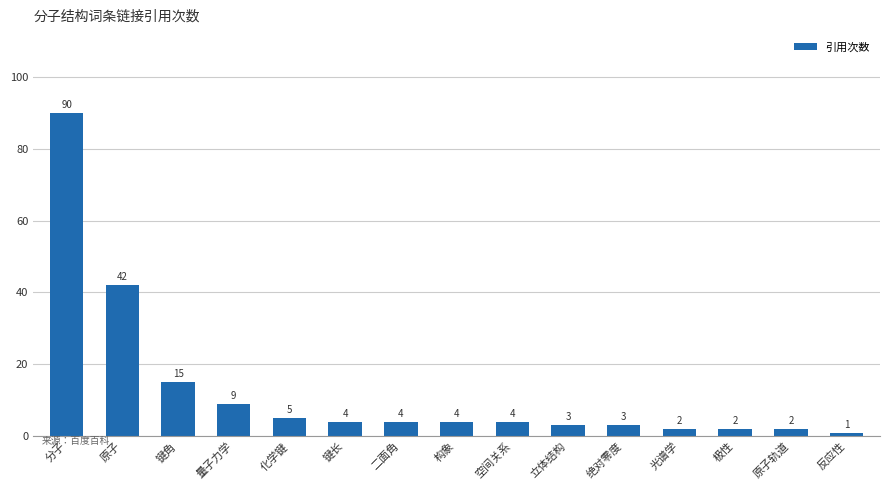

What is the greatest value displayed?

90